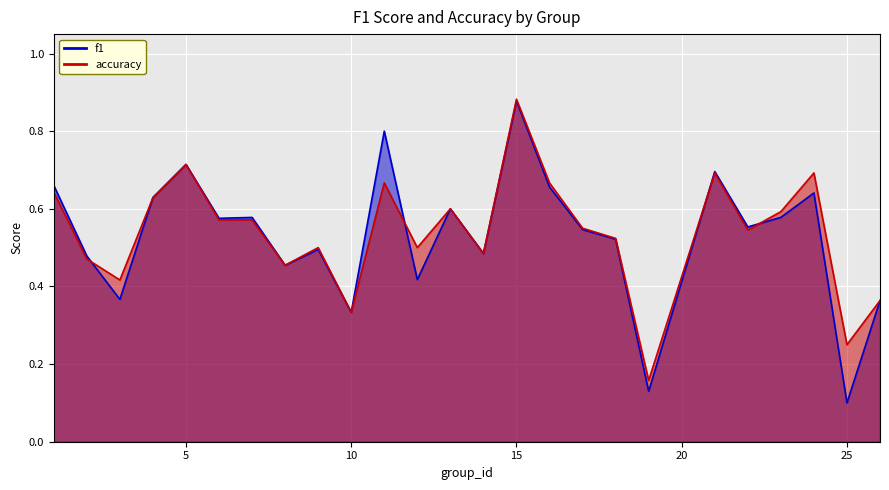

How many lines are shown in the chart?

2